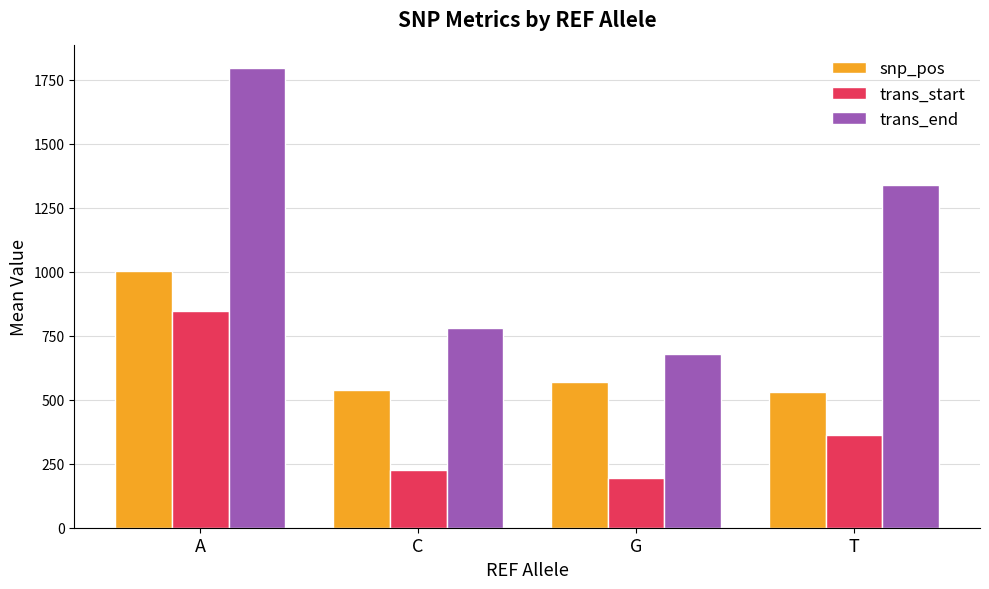

What is the value of the trans_end bar at the 1st from the left?

1793.7